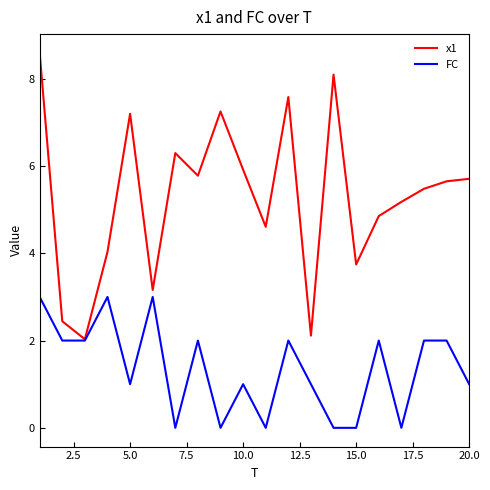

Does the chart display data point markers on the line(s)?

No